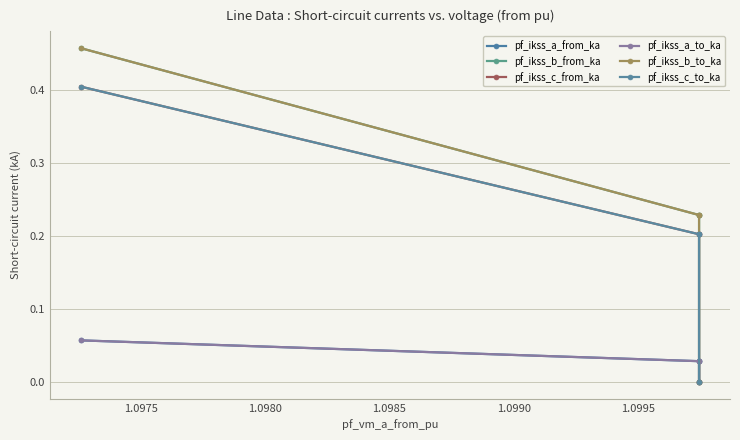

What are all the series names shown in the legend?

pf_ikss_a_from_ka, pf_ikss_b_from_ka, pf_ikss_c_from_ka, pf_ikss_a_to_ka, pf_ikss_b_to_ka, pf_ikss_c_to_ka